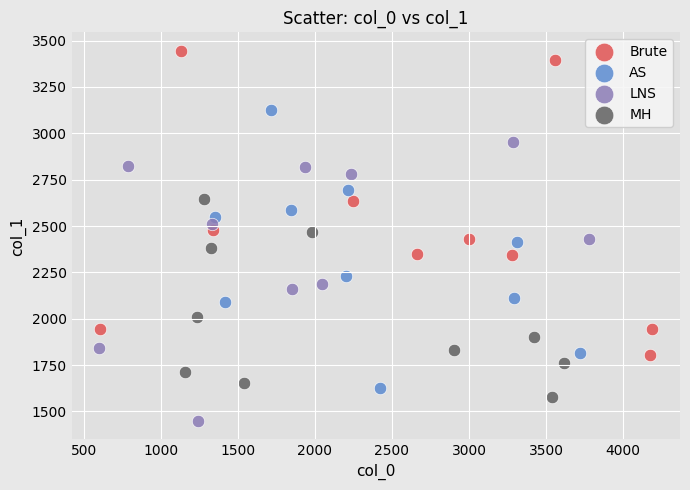

Which series reaches the minimum Y coordinate?

LNS